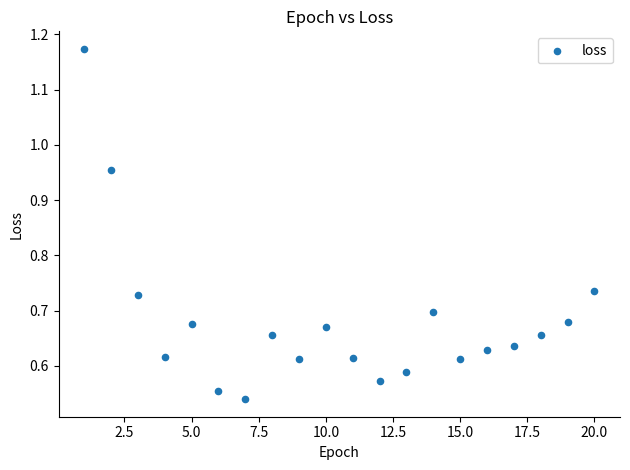

What is the range of X values (max minus min)?

19.0